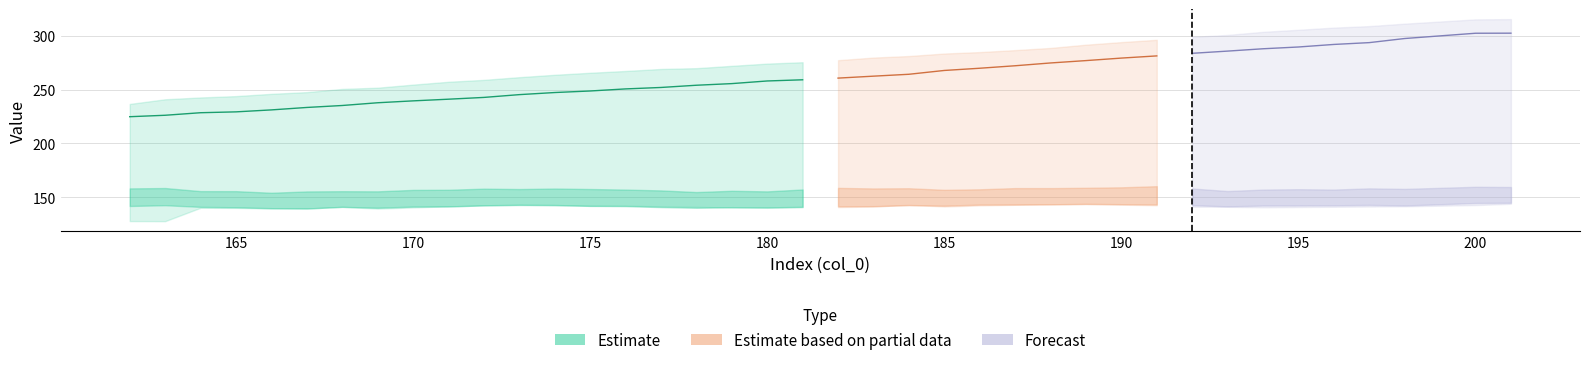

Read the col_13 value at 170.

254.6